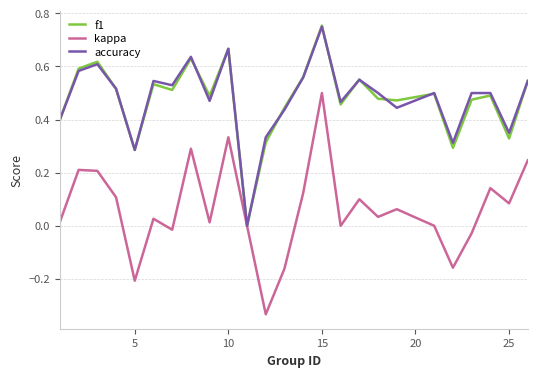

How many lines are shown in the chart?

3